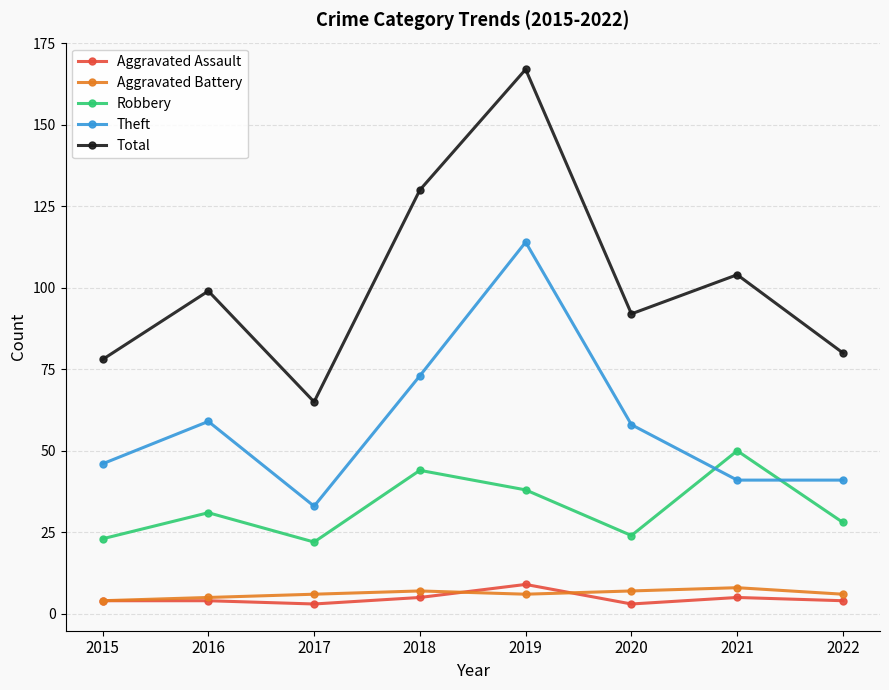

How many data points in Robbery are less than 31?

4